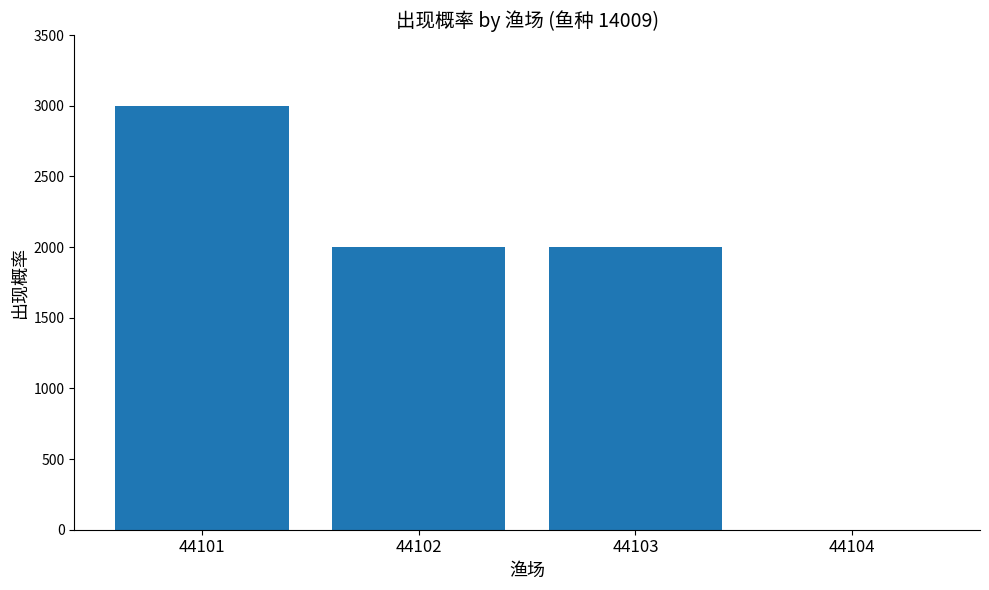

Are the bars horizontal?

No